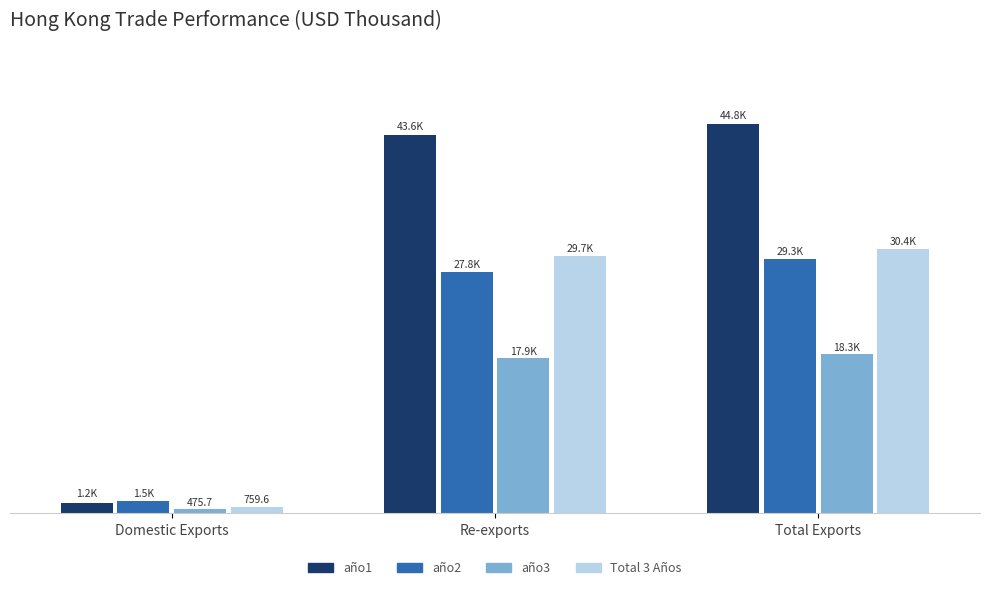

Are the bars grouped side by side (vs. stacked)?

Yes